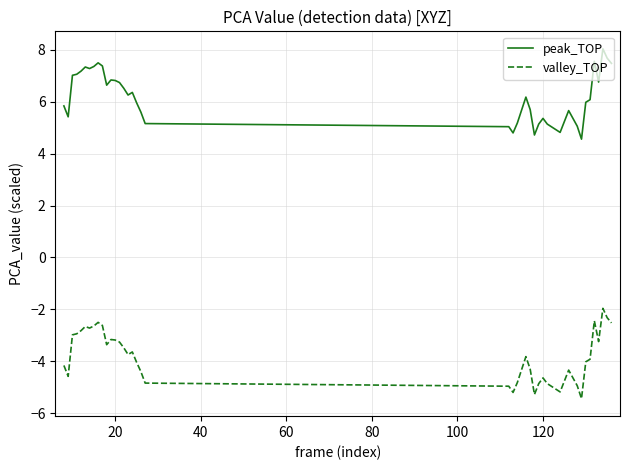

What is the minimum value for valley_TOP?

-5.4